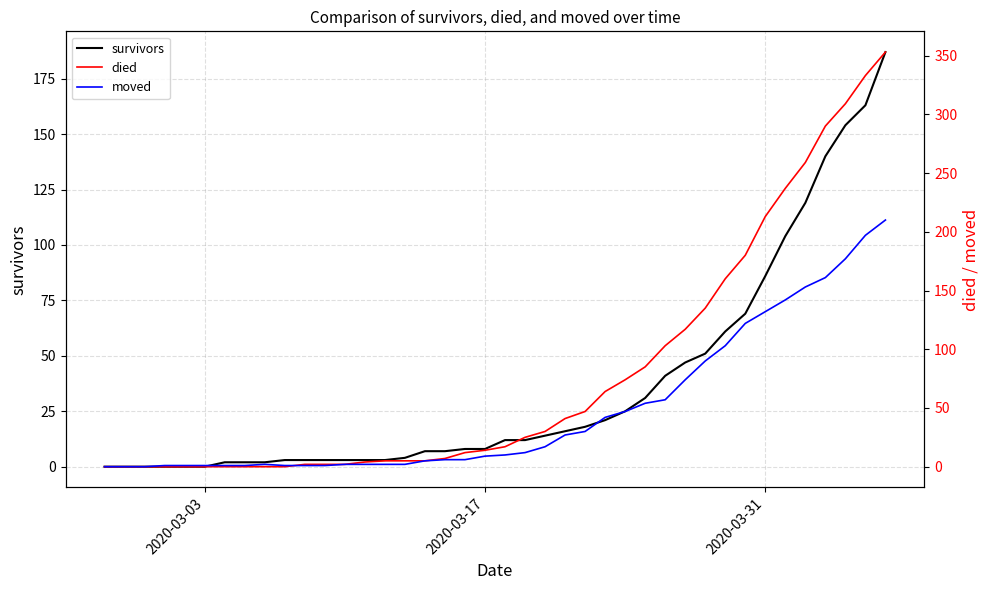

What are all the series names shown in the legend?

survivors, died, moved